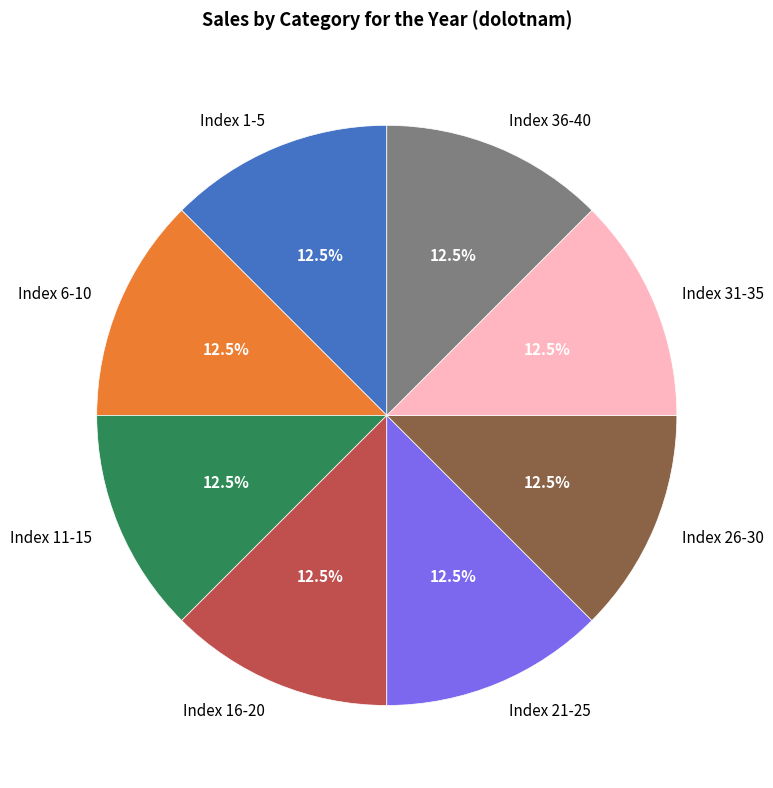

How many slices are in this pie chart?

8